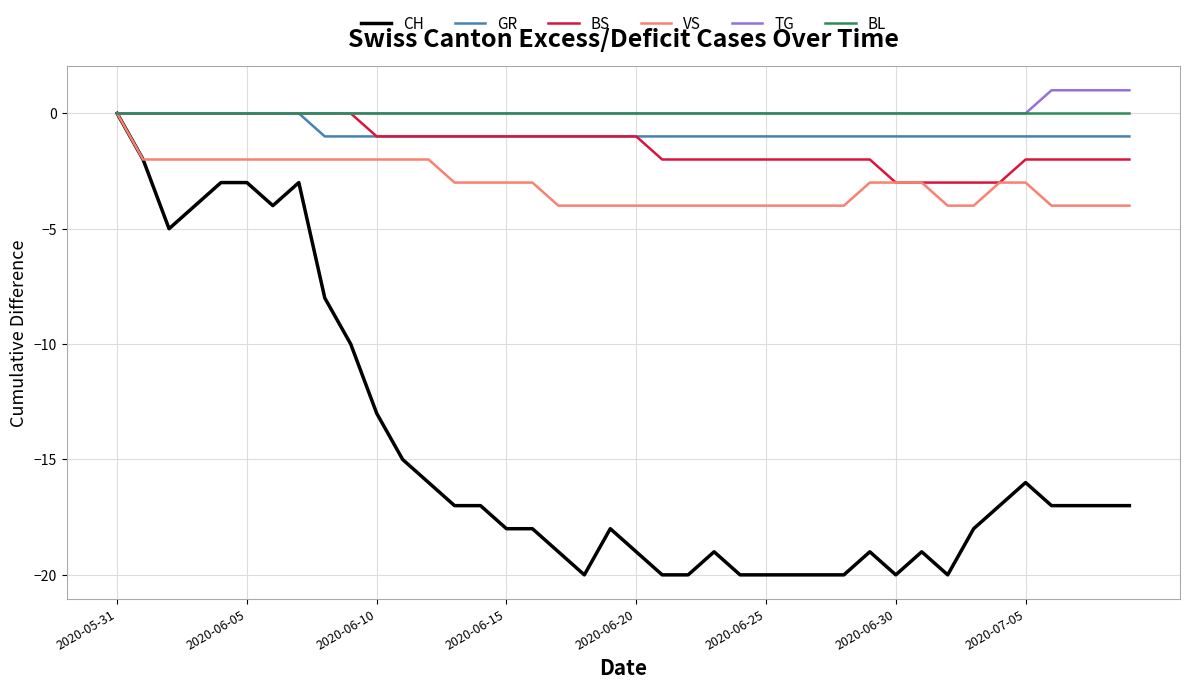

What is the minimum value shown in the chart?

-20